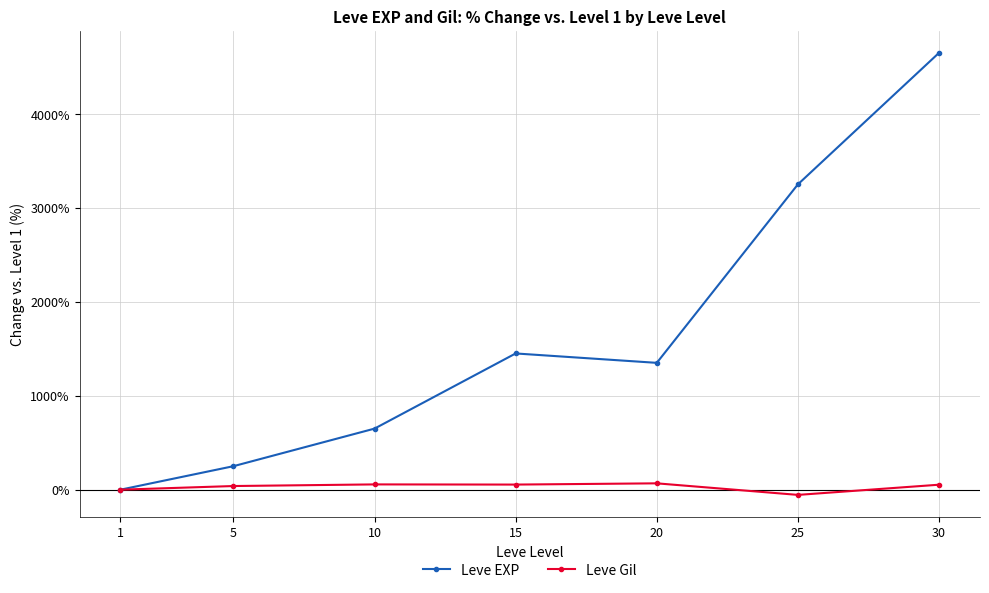

Where is the first local maximum for Leve EXP?

15